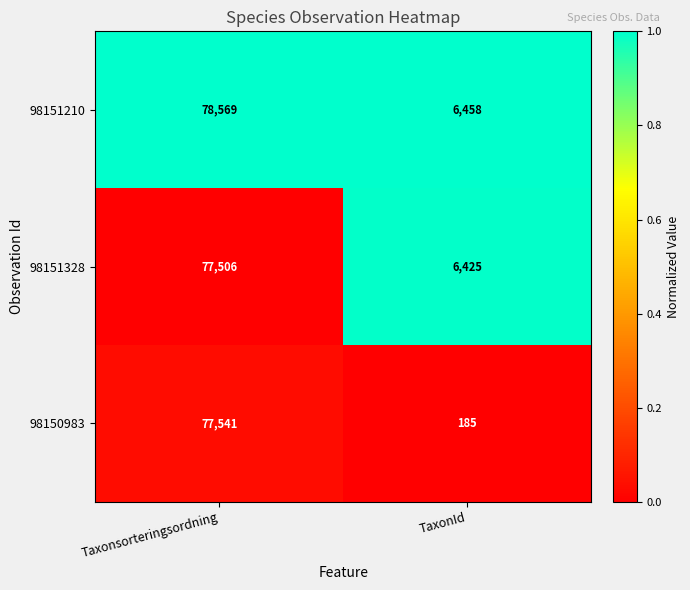

How many values in the 98150983 series are below 77541?

1